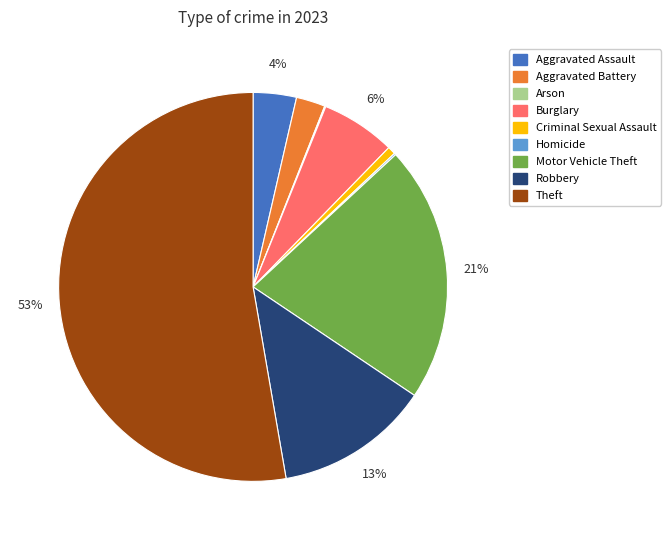

The Aggravated Assault slice represents 4% of the pie. True or false?

True